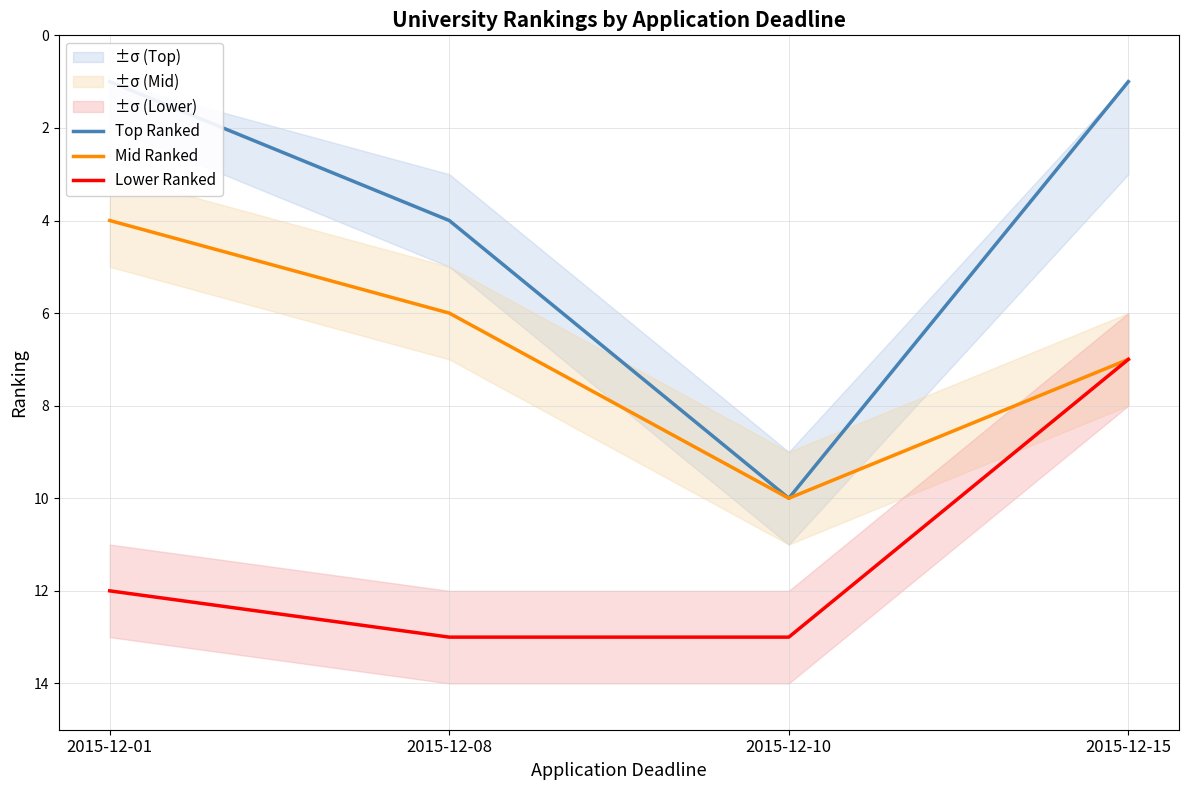

How many data points in Top Ranked are less than 4?

2